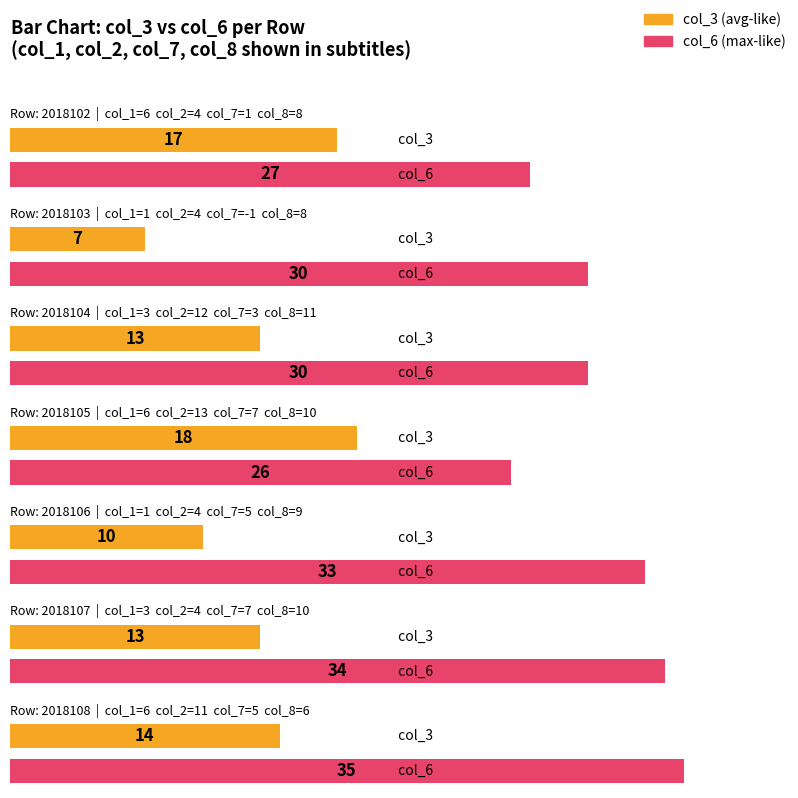

Which series has the largest total across all categories?

col_6